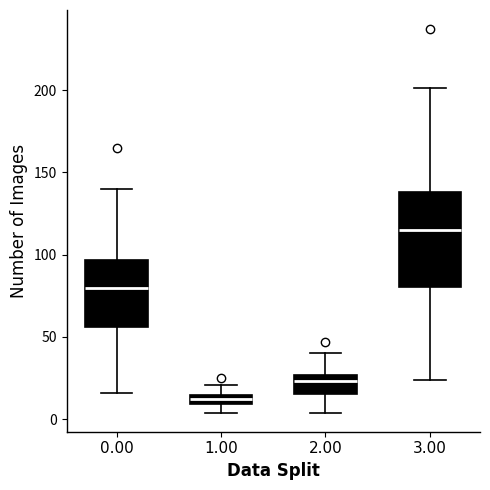

Which box's median line is the highest?

3.00